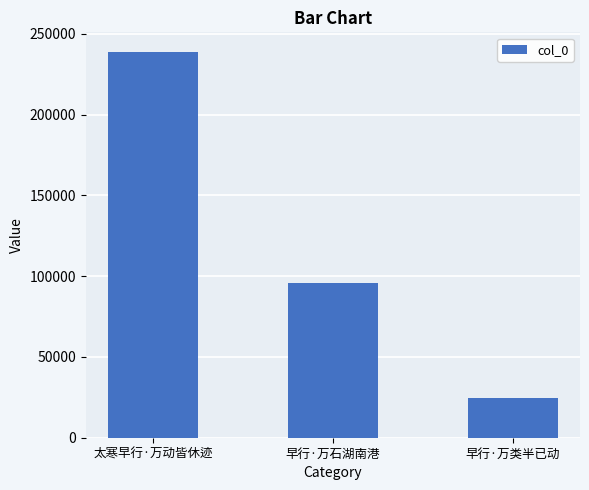

What is the sum of all values?

359531